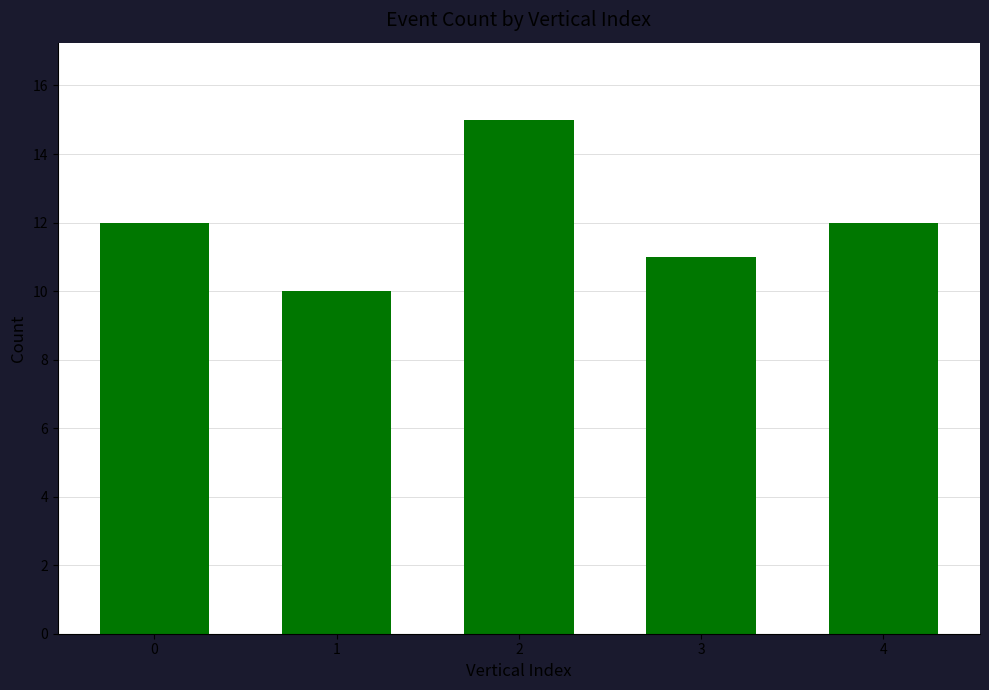

What is the minimum value shown in the chart?

10